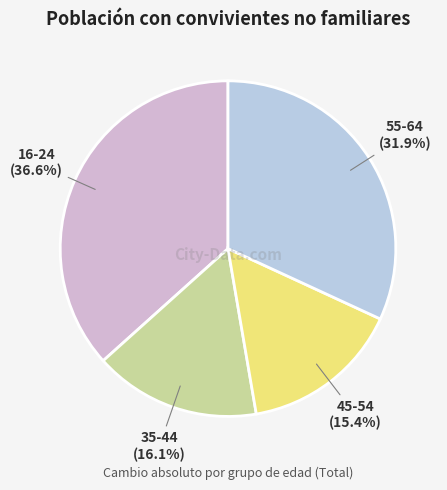

How many slices are in this pie chart?

4